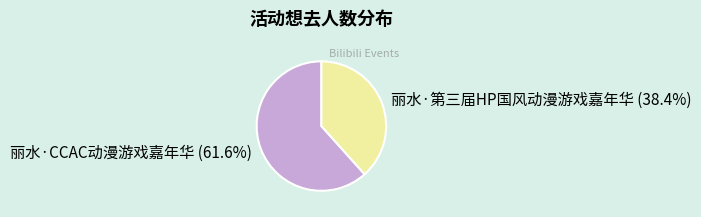

How many segments does this pie chart have?

2